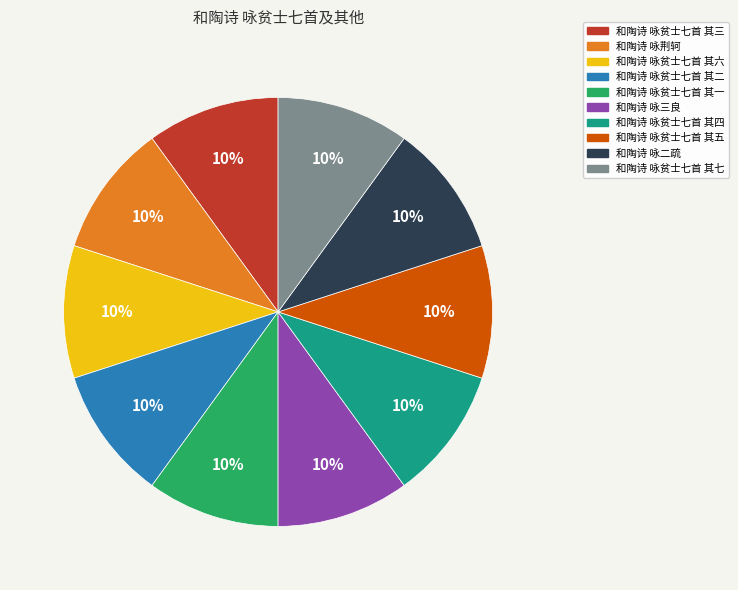

What is the ratio of the value at 和陶诗 咏贫士七首 其六 to the value at 和陶诗 咏贫士七首 其三?

1.0